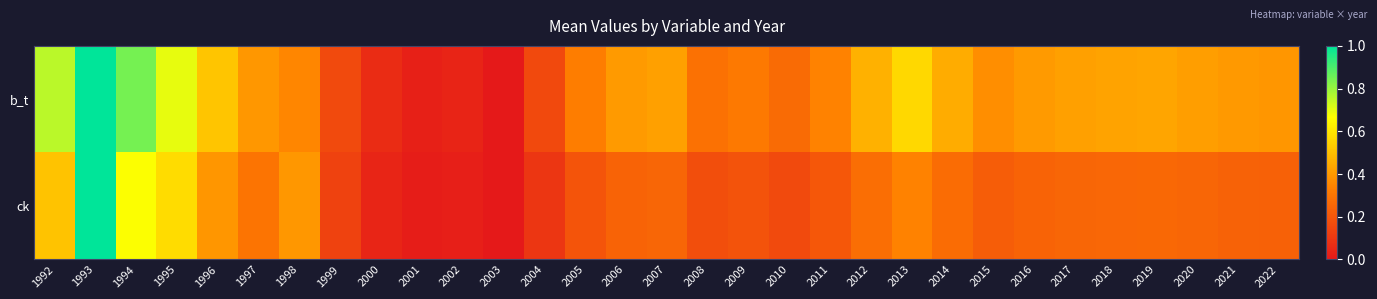

Reading left to right, extract all data points from this chart.

b_t: 1992=0.8	1993=1.0	1994=0.8	1995=0.7	1996=0.5	1997=0.4	1998=0.4	1999=0.2	2000=0.1	2001=0.0	2002=0.0	2003=0.0	2004=0.2	2005=0.3	2006=0.4	2007=0.4	2008=0.3	2009=0.3	2010=0.3	2011=0.3	2012=0.5	2013=0.6	2014=0.5	2015=0.4	2016=0.4	2017=0.4	2018=0.4	2019=0.4	2020=0.4	2021=0.4	2022=0.4
ck: 1992=0.5	1993=1.0	1994=0.7	1995=0.6	1996=0.4	1997=0.3	1998=0.4	1999=0.1	2000=0.0	2001=0.0	2002=0.0	2003=0.0	2004=0.1	2005=0.2	2006=0.2	2007=0.3	2008=0.2	2009=0.2	2010=0.2	2011=0.2	2012=0.3	2013=0.3	2014=0.3	2015=0.2	2016=0.2	2017=0.3	2018=0.3	2019=0.3	2020=0.3	2021=0.2	2022=0.2